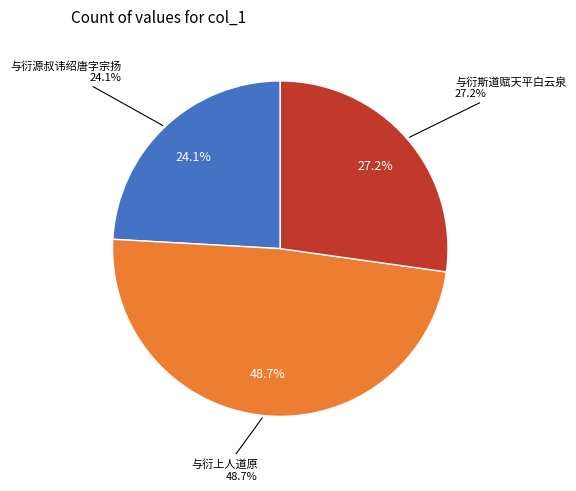

To the nearest percent, what is the difference between the largest and smallest slice percentages?

25%